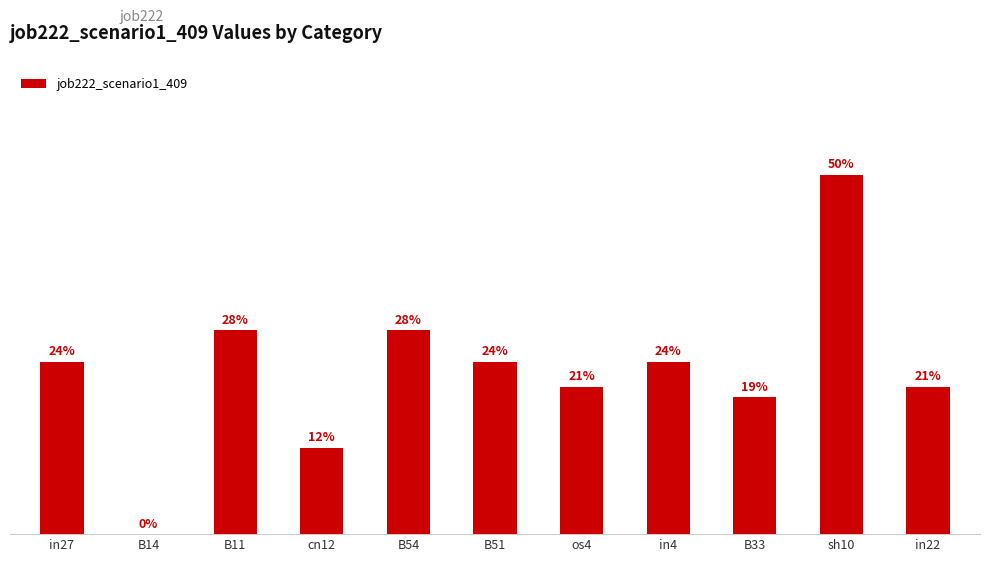

Count the number of values greater than 0.

10